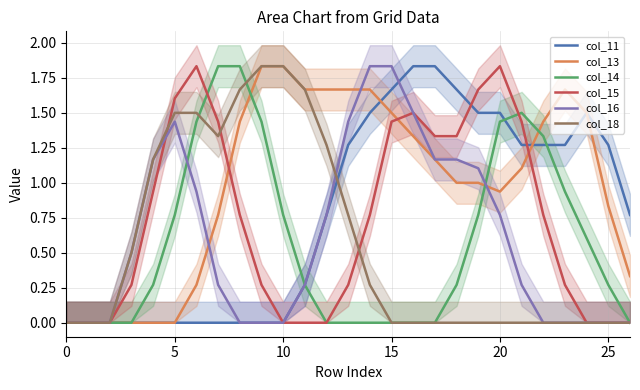

At which category is the sum across all series the highest?

20